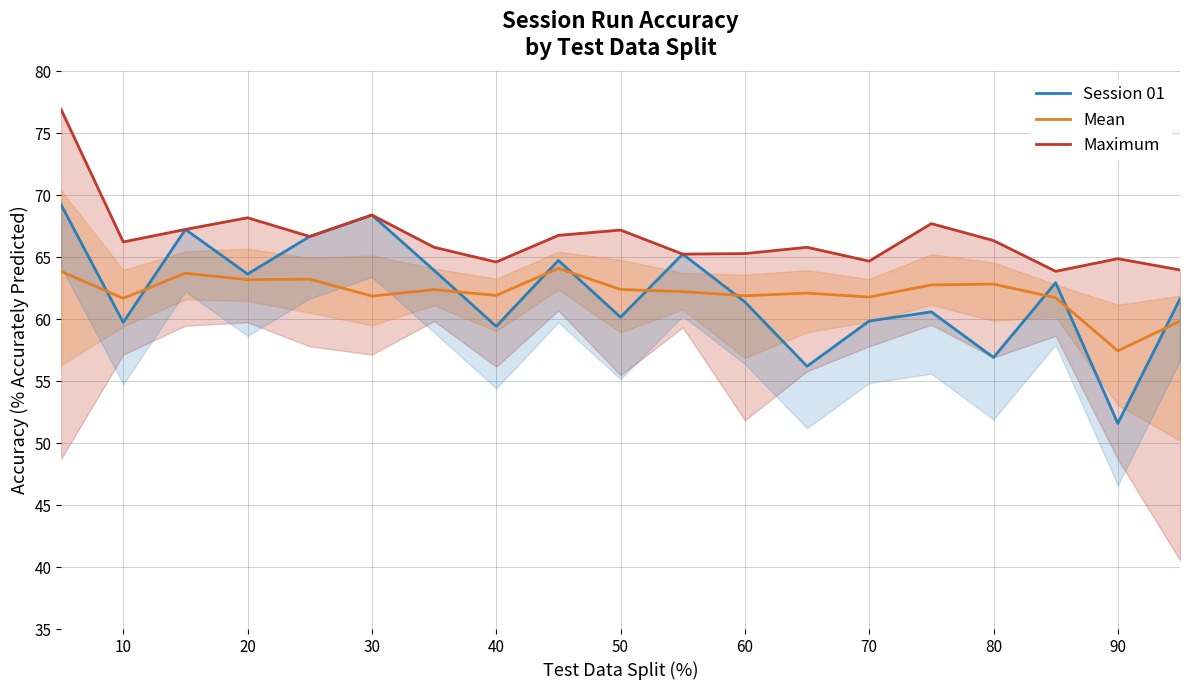

True or false: Mean has a value of 22.9 at 90.

False